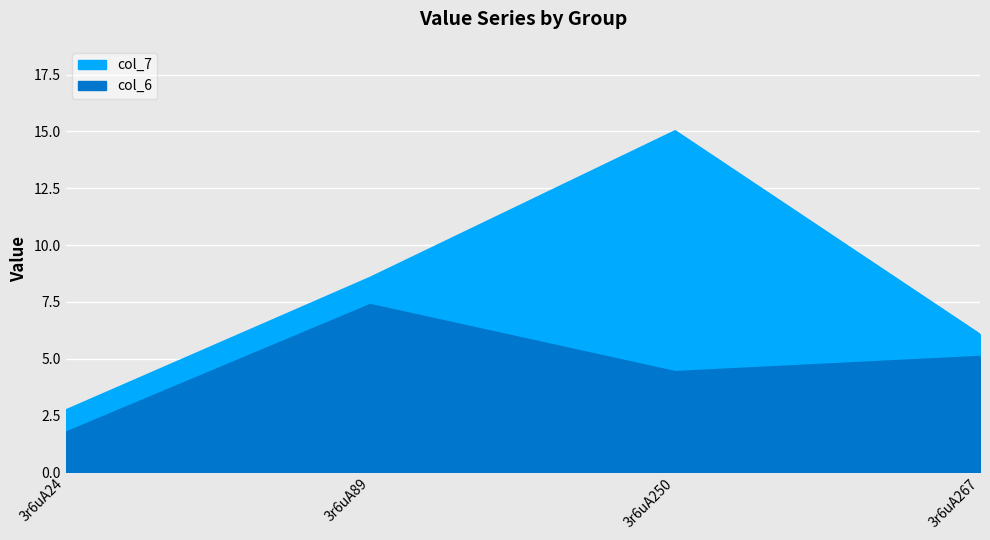

Rank the categories by col_7 value from highest to lowest.

3r6uA250, 3r6uA89, 3r6uA267, 3r6uA24